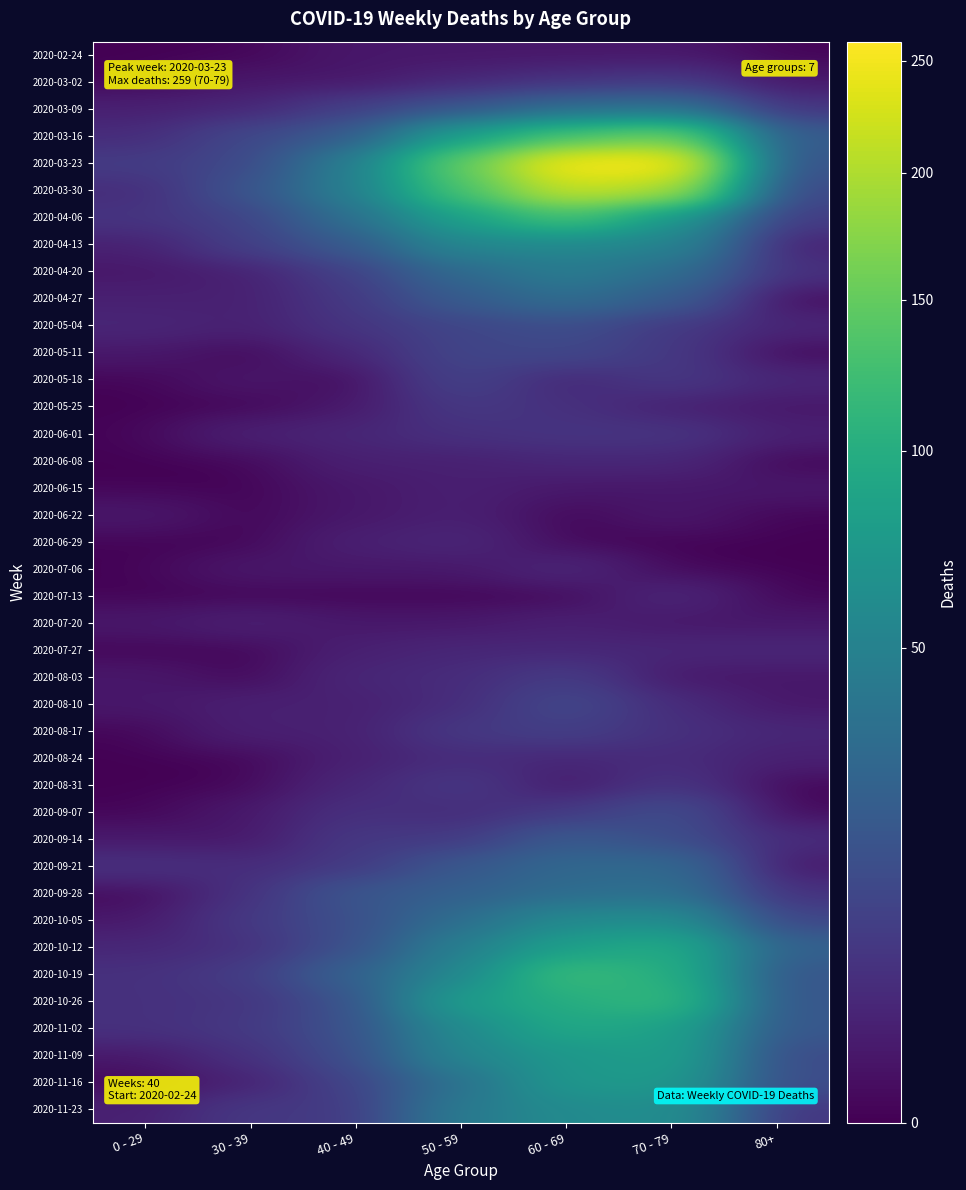

At 30 - 39, list the series in order from smallest to largest.

2020-02-24, 2020-05-11, 2020-05-25, 2020-06-08, 2020-06-15, 2020-06-22, 2020-06-29, 2020-07-13, 2020-07-27, 2020-08-03, 2020-08-24, 2020-08-31, 2020-03-02, 2020-05-18, 2020-07-06, 2020-09-07, 2020-09-14, 2020-04-20, 2020-04-27, 2020-05-04, 2020-06-01, 2020-07-20, 2020-08-10, 2020-08-17, 2020-11-16, 2020-03-09, 2020-09-21, 2020-09-28, 2020-10-12, 2020-11-09, 2020-10-26, 2020-10-05, 2020-11-02, 2020-11-23, 2020-10-19, 2020-04-13, 2020-04-06, 2020-03-16, 2020-03-23, 2020-03-30